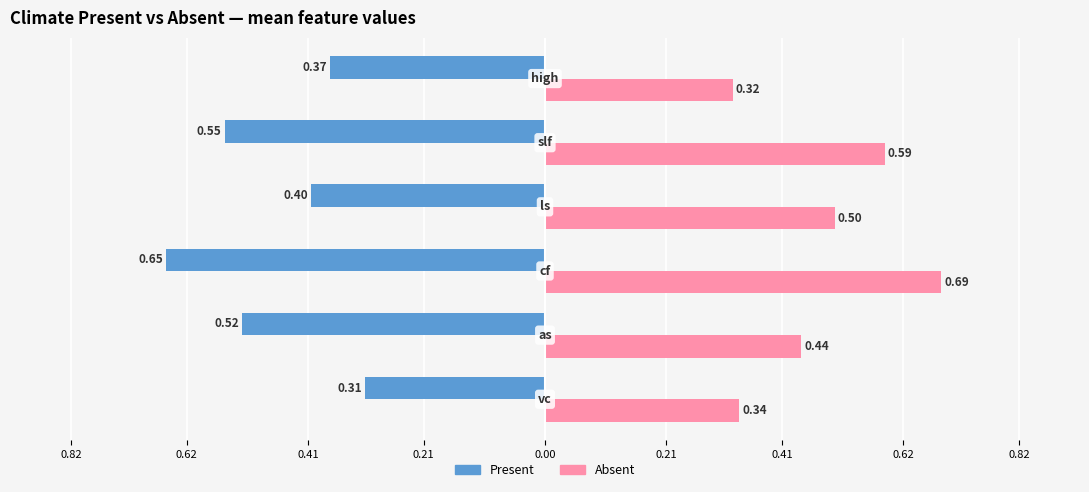

Read the Present value at 0.21.

0.4